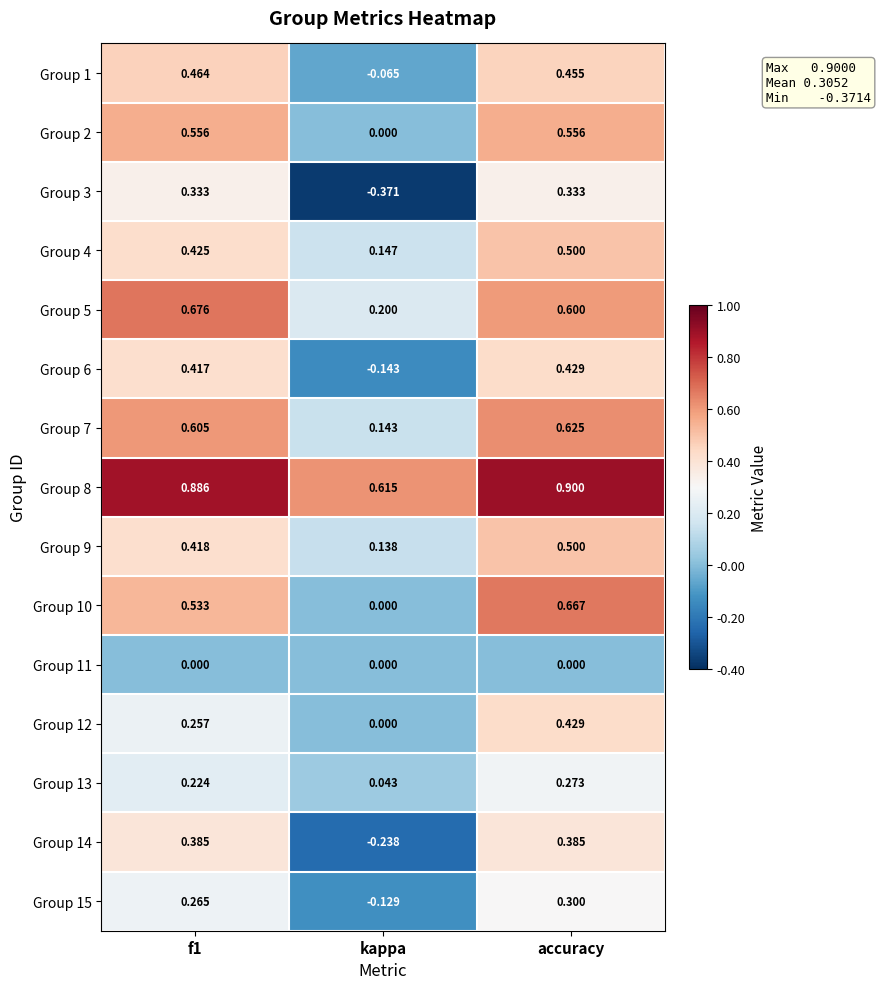

Is the value of Group 9 at f1 greater than the value of Group 5 at kappa?

Yes